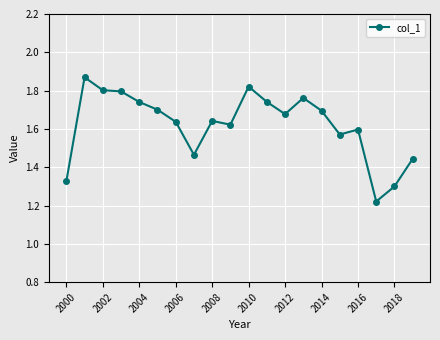

What is the sum of all values?

32.4